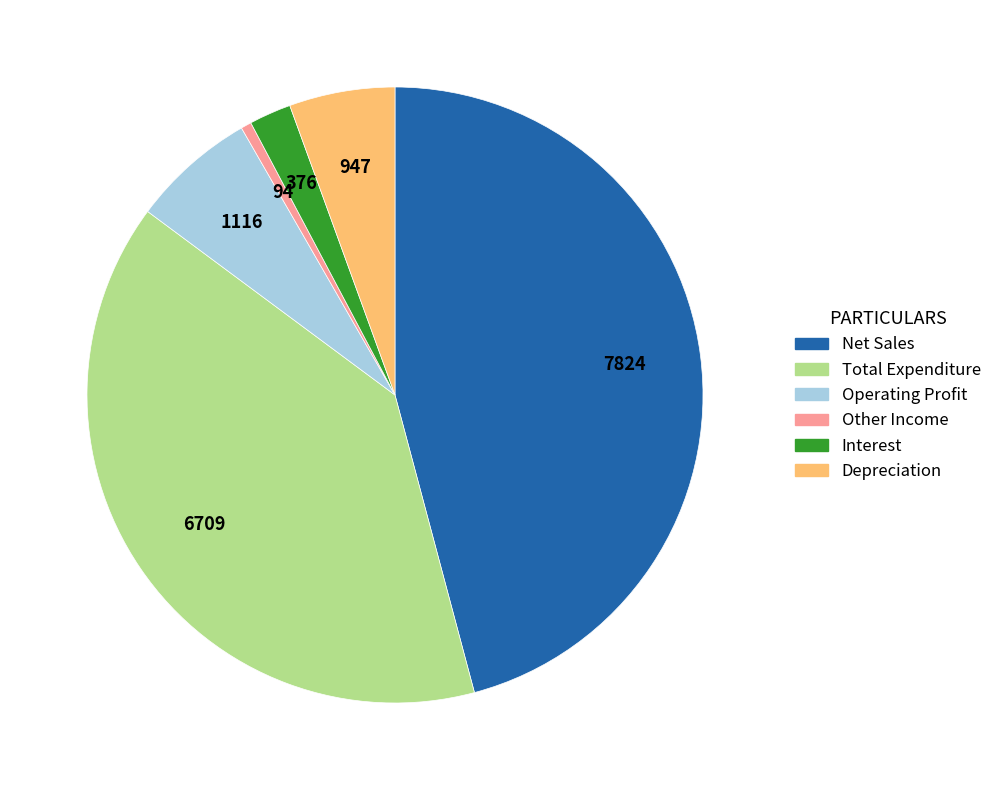

Rank the categories by value from lowest to highest.

Other Income, Interest, Depreciation, Operating Profit, Total Expenditure, Net Sales